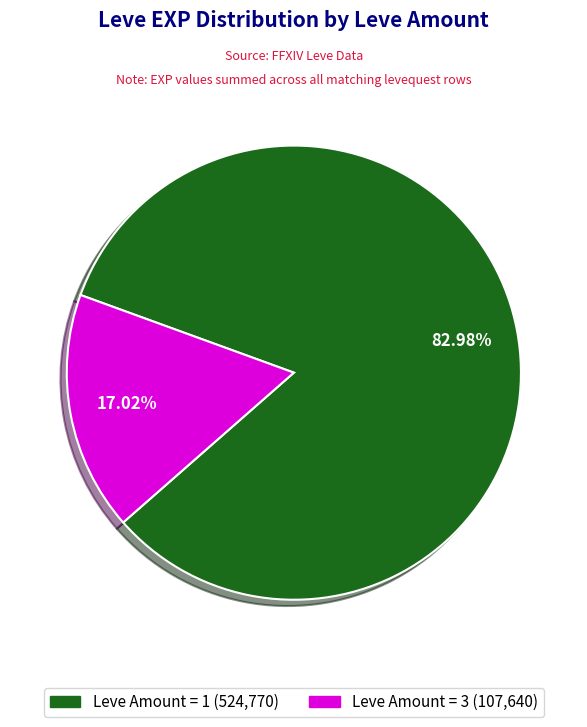

Is there a majority slice in this chart?

Yes